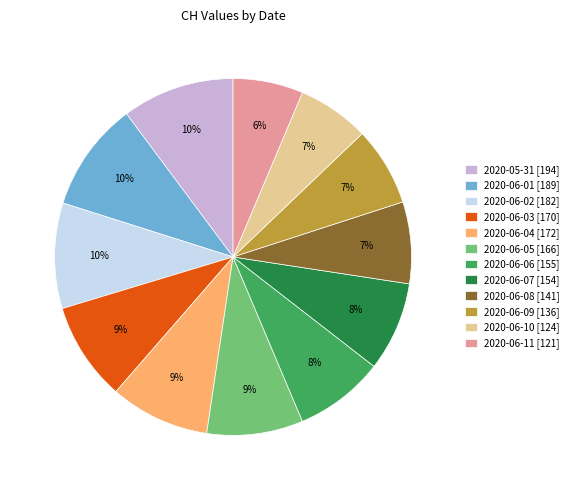

True or false: 2020-06-04 accounts for 9% of the total.

True